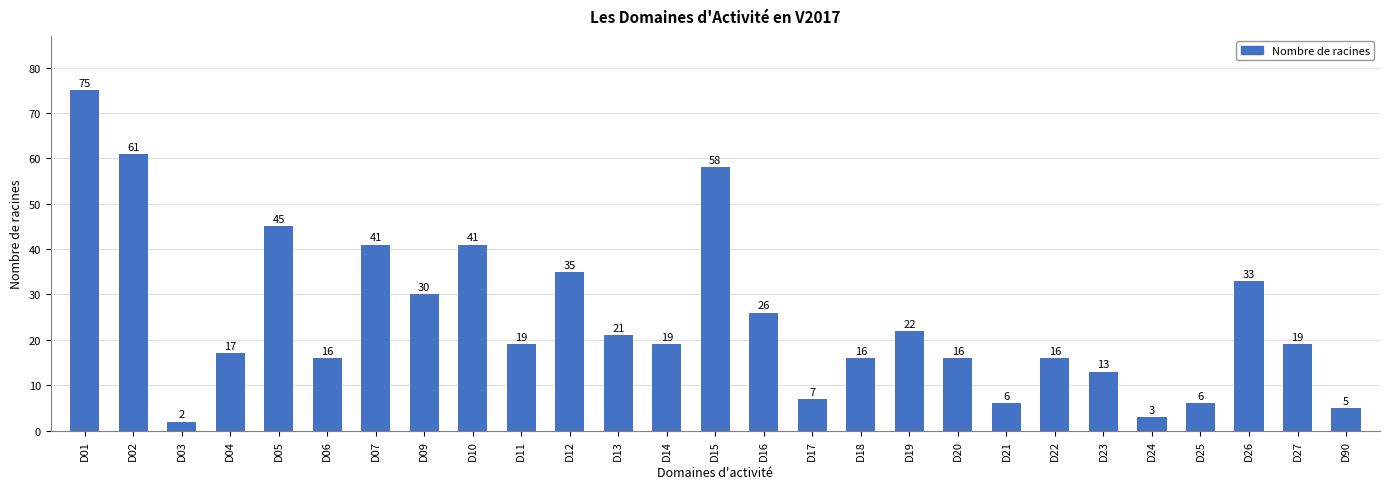

What is the difference between the second highest and minimum values?

59